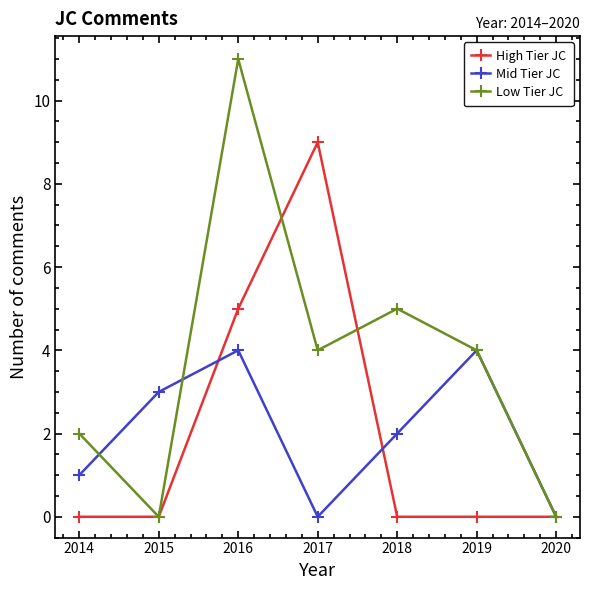

Reading right to left, transcribe all the data shown in this chart.

High Tier JC: 0	0	0	9	5	0	0
Mid Tier JC: 0	4	2	0	4	3	1
Low Tier JC: 0	4	5	4	11	0	2